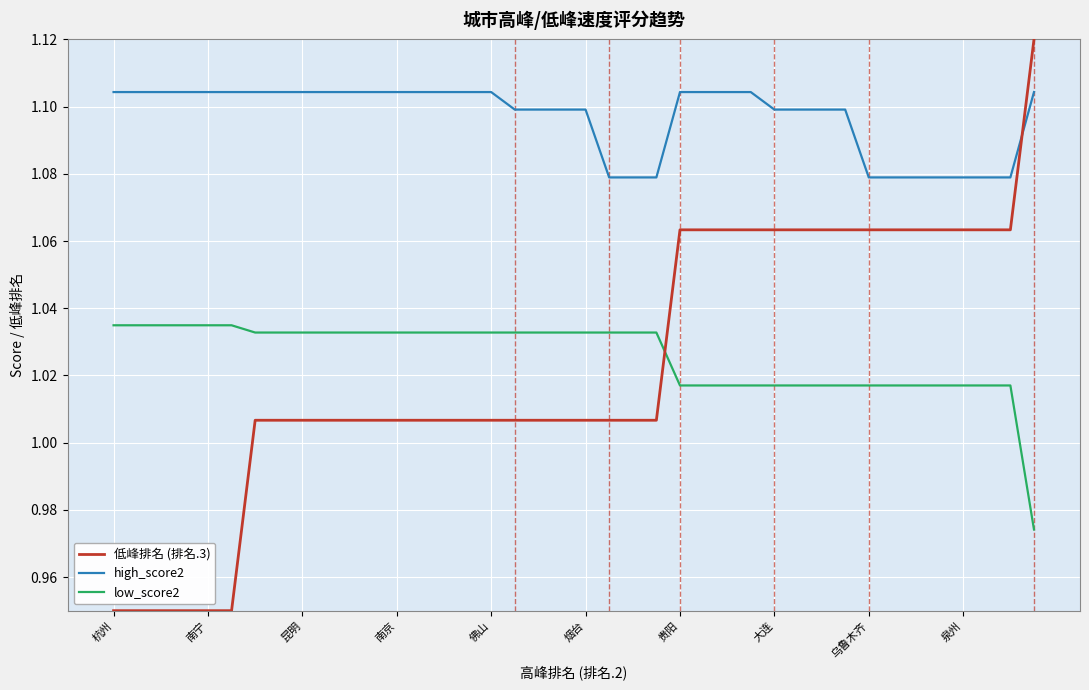

How many lines are shown in the chart?

3